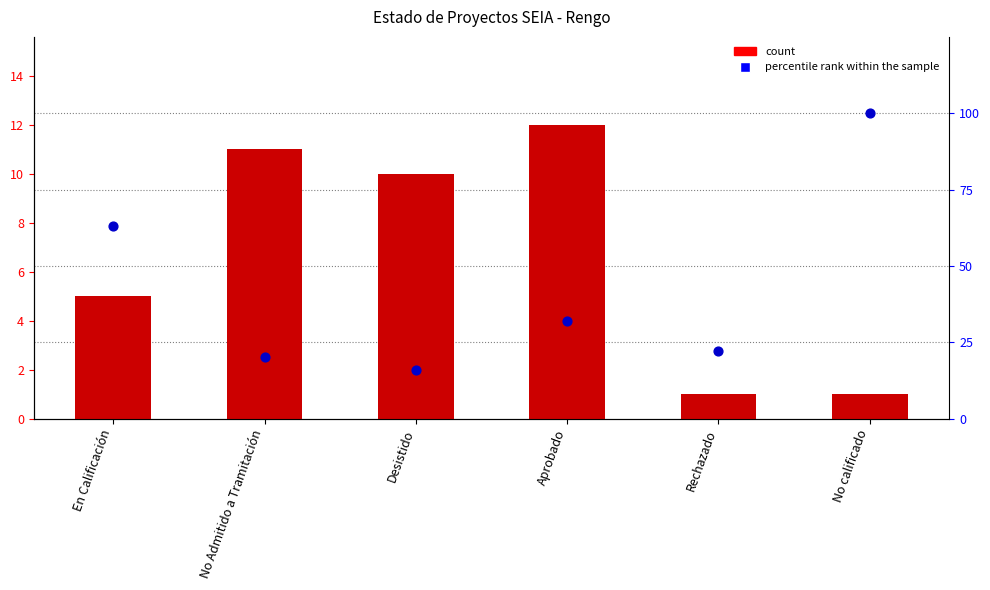

Which series contains the lowest Y value?

count